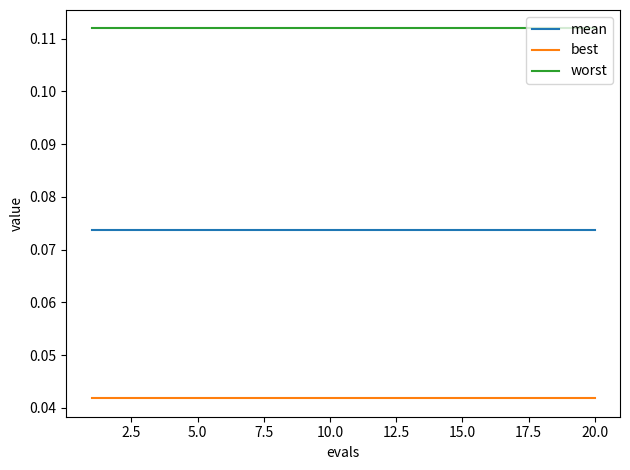

True or false: mean and best cross at least once.

False